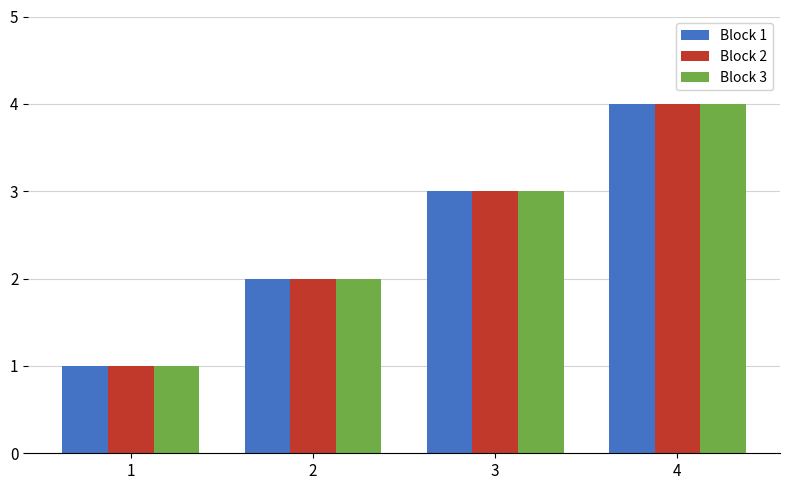

What are all the series names shown in the legend?

Block 1, Block 2, Block 3